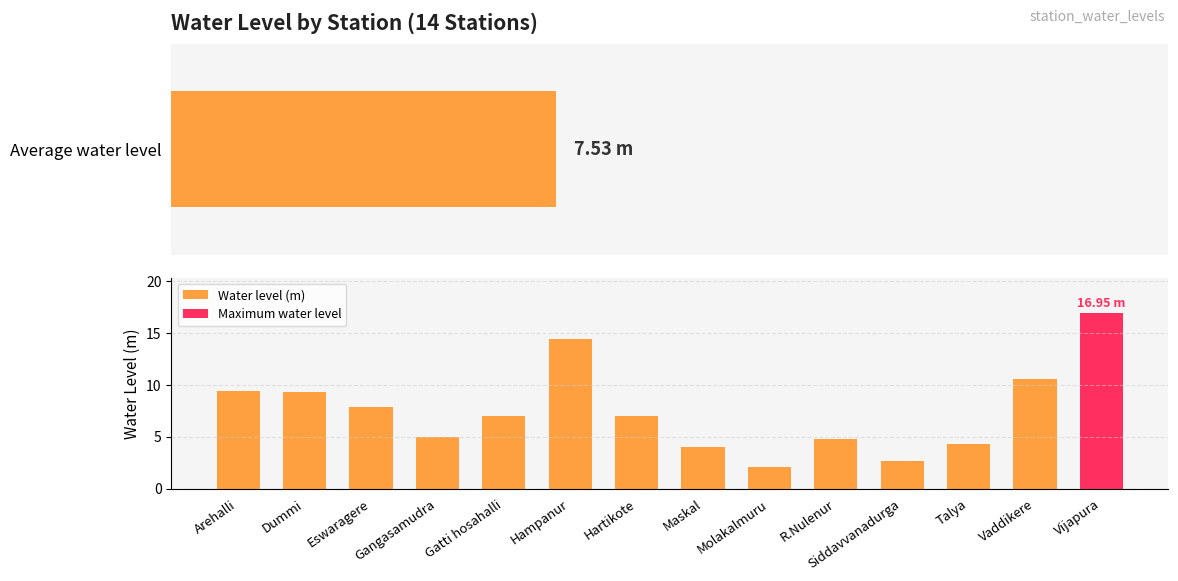

What is the label of the 11th bar from the right?

Gangasamudra